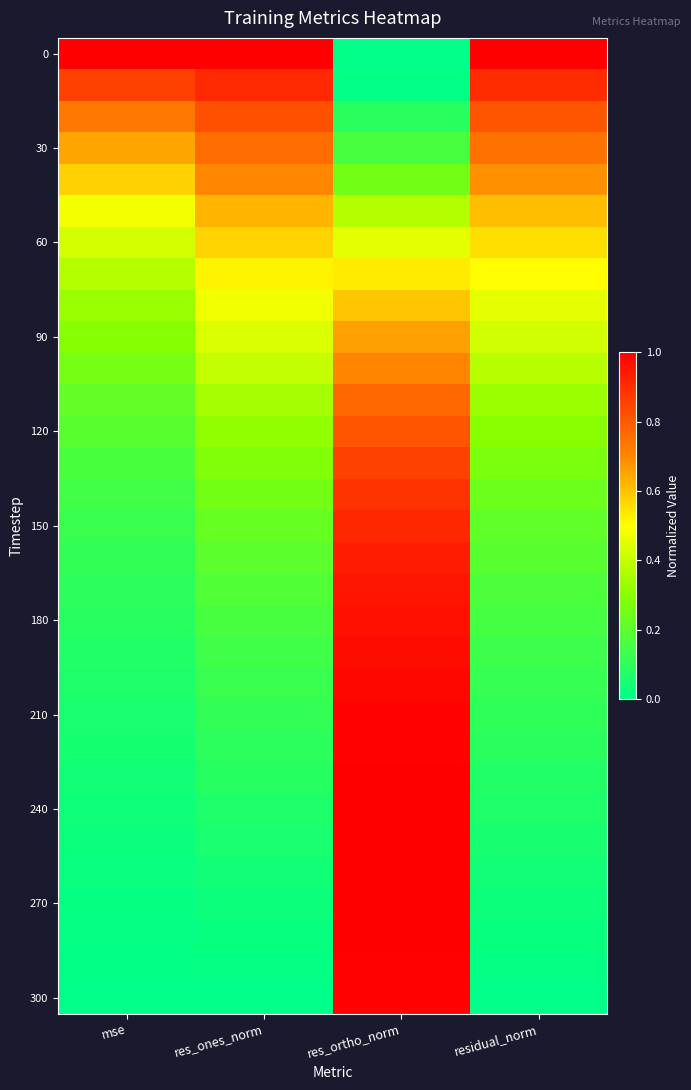

Which has a higher value, residual_norm or res_ones_norm?

res_ones_norm